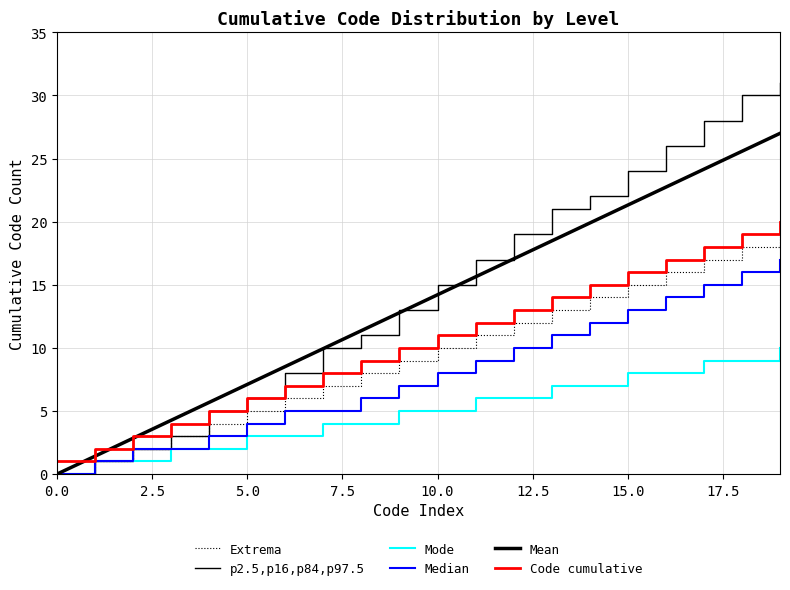

Does the chart have visible grid lines?

Yes